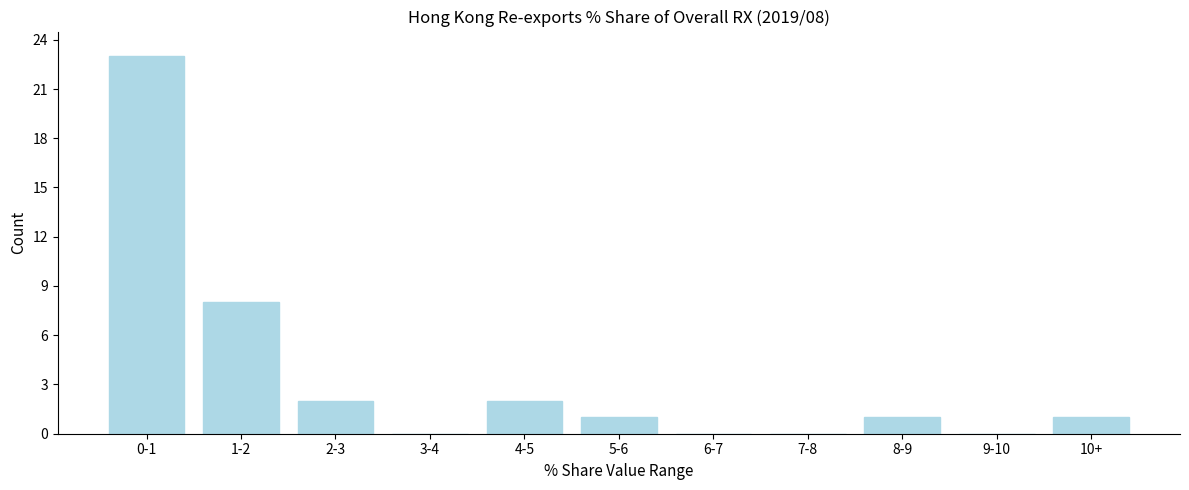

Reading right to left, what are all the values shown in this chart?

10+=1	9-10=0	8-9=1	7-8=0	6-7=0	5-6=1	4-5=2	3-4=0	2-3=2	1-2=8	0-1=23